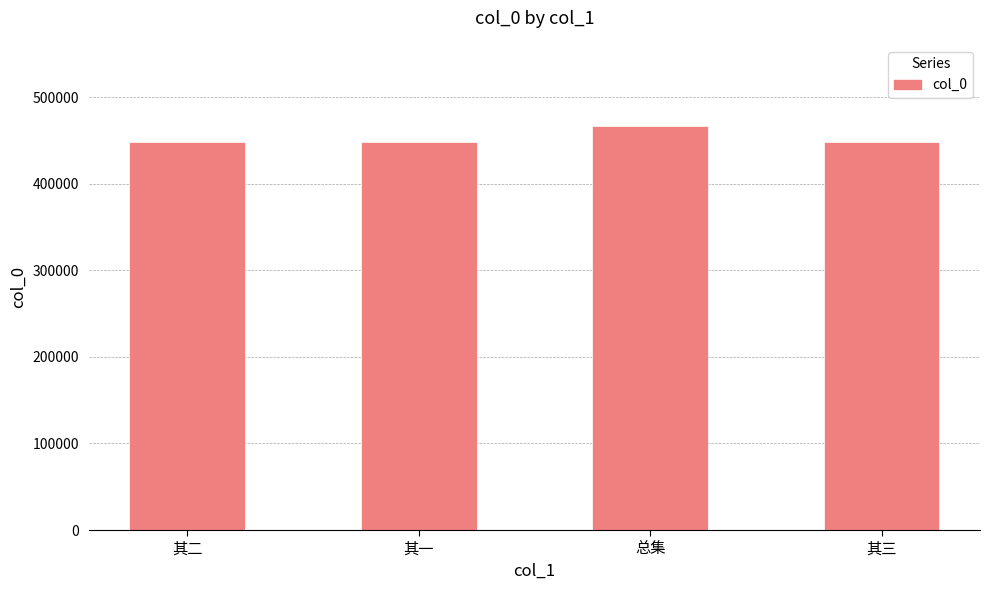

The chart shows a value of 289504 at 其二. True or false?

False